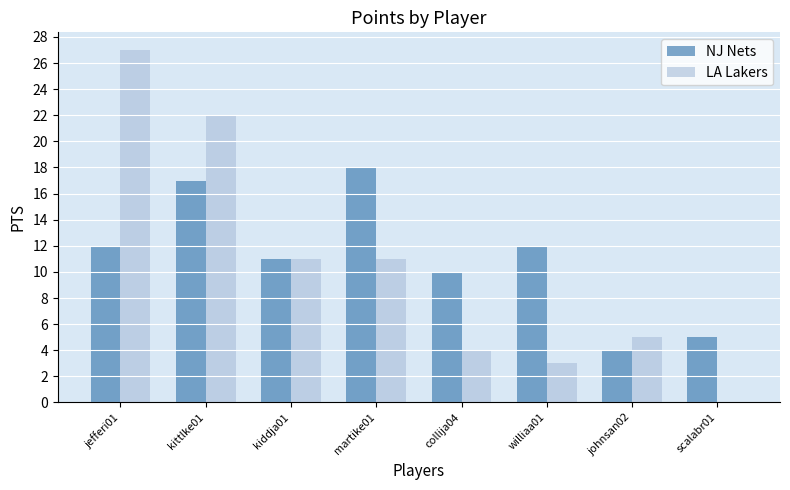

Is it true that NJ Nets equals 12 at williaa01?

True